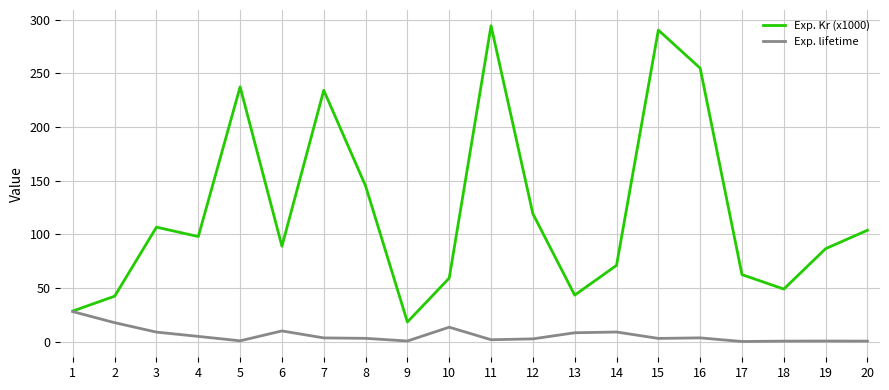

What is the average value of the Exp. lifetime series?

6.1